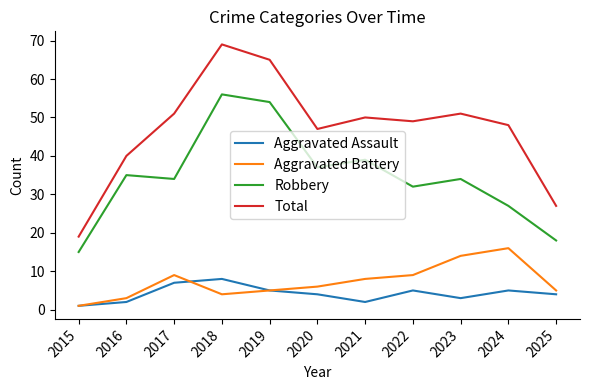

Count the number of categories in the chart.

11